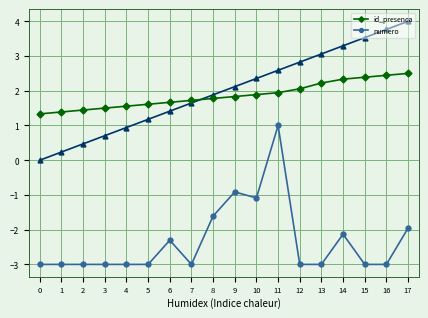

Rank the series by their average value, from lowest to highest.

numero, id_presenca